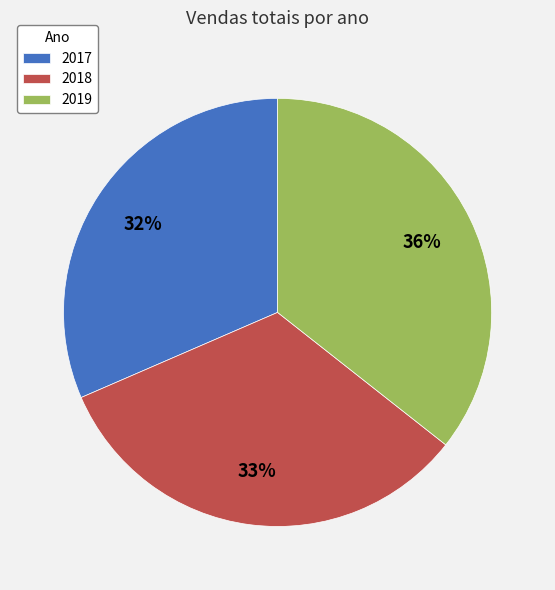

To the nearest percent, what is the difference between the largest and smallest slice percentages?

4%